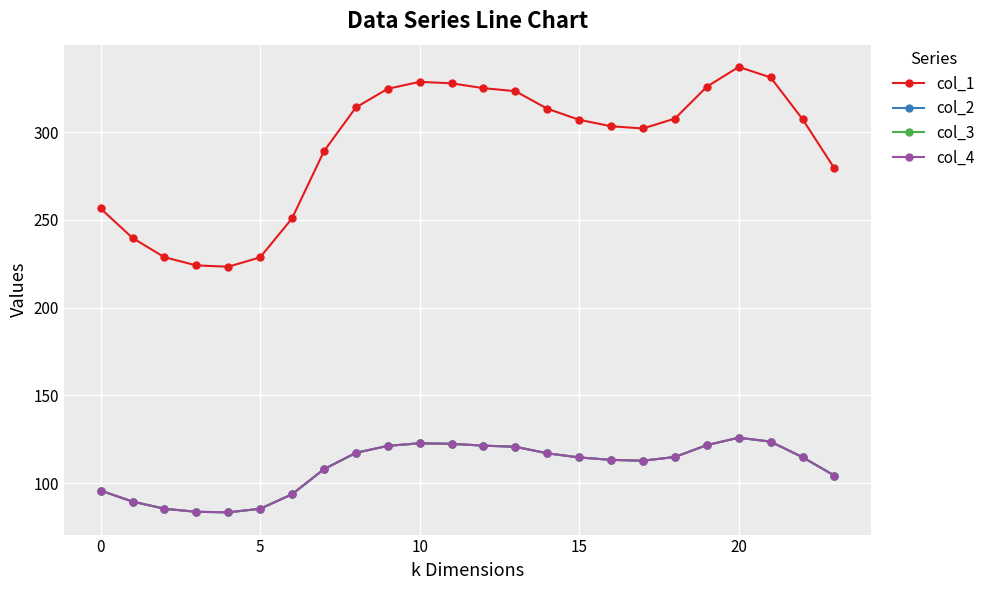

What is the sum of all col_1 values?

6999.2